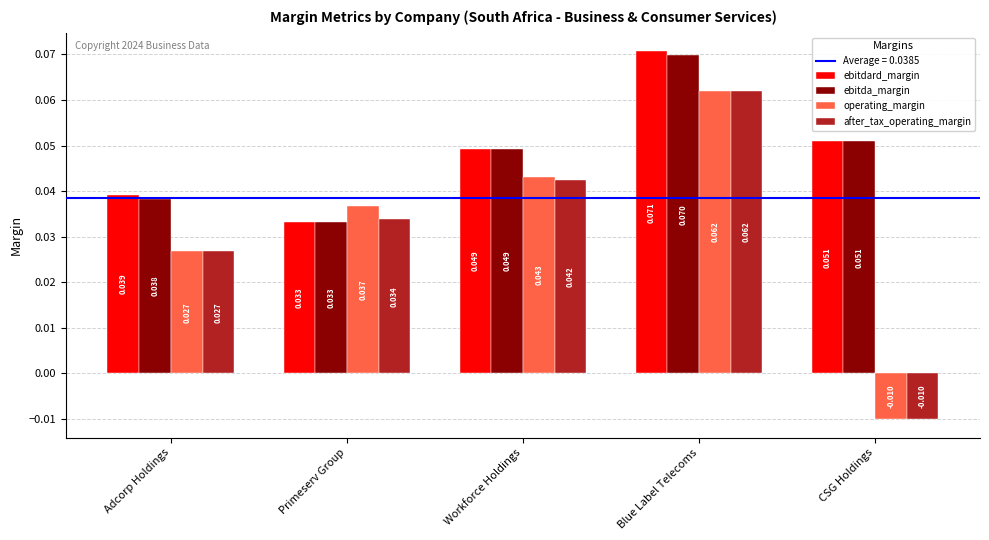

Which series changed the most between Adcorp Holdings and Workforce Holdings?

operating_margin